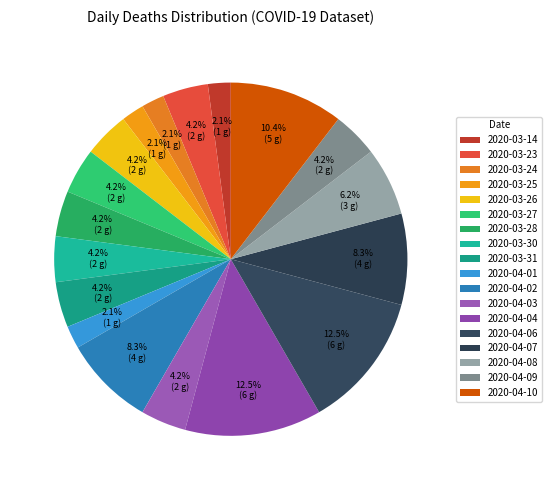

Rank the categories by value from lowest to highest.

2020-03-14, 2020-03-24, 2020-03-25, 2020-04-01, 2020-03-23, 2020-03-26, 2020-03-27, 2020-03-28, 2020-03-30, 2020-03-31, 2020-04-03, 2020-04-09, 2020-04-08, 2020-04-02, 2020-04-07, 2020-04-10, 2020-04-04, 2020-04-06